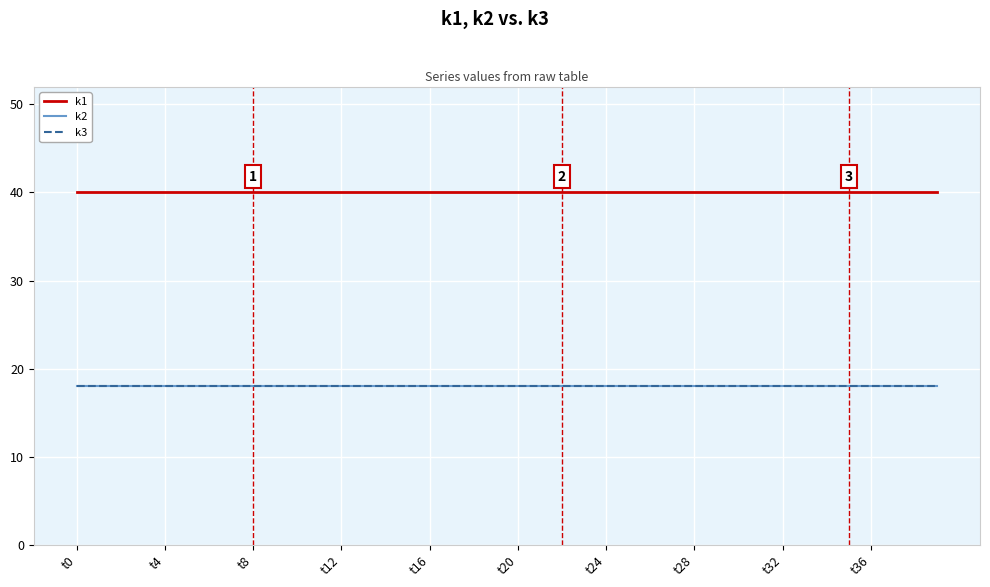

True or false: k3 and k2 cross at least once.

False